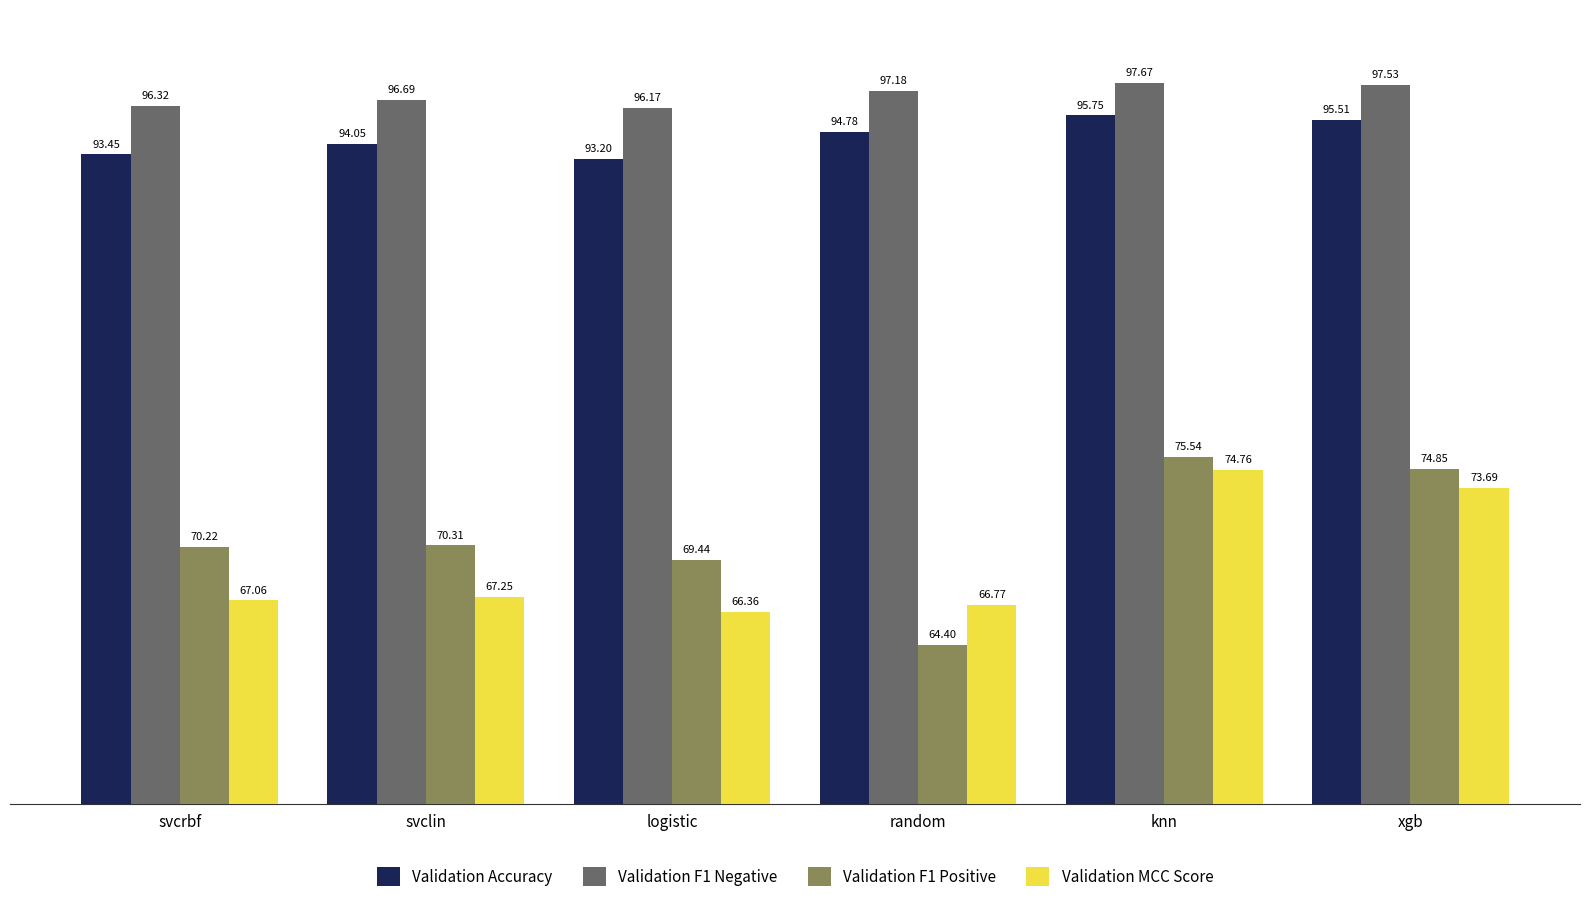

What position from the right is random?

3